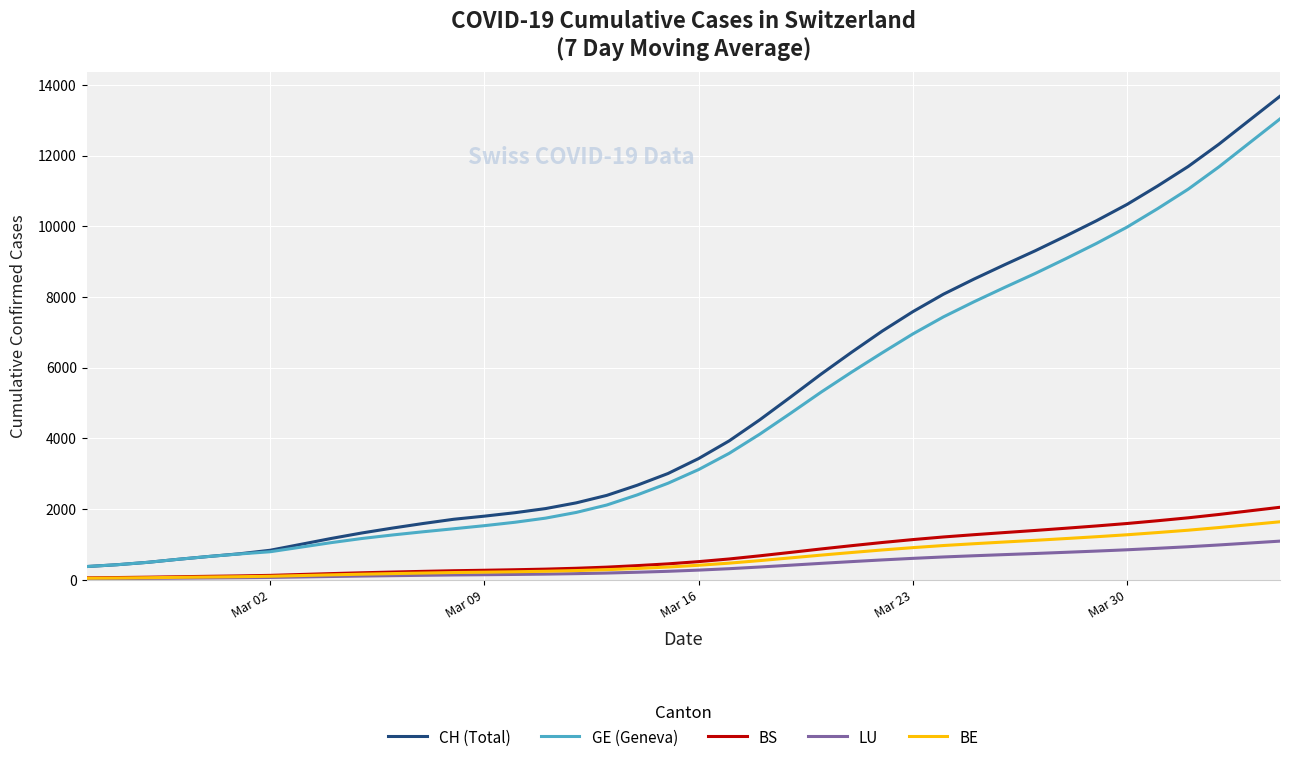

Rank the series by their maximum value, from highest to lowest.

CH (Total), GE (Geneva), BS, BE, LU